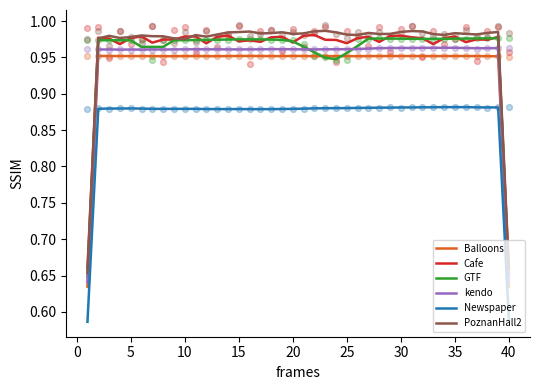

Which series reaches the maximum Y coordinate?

PoznanHall2